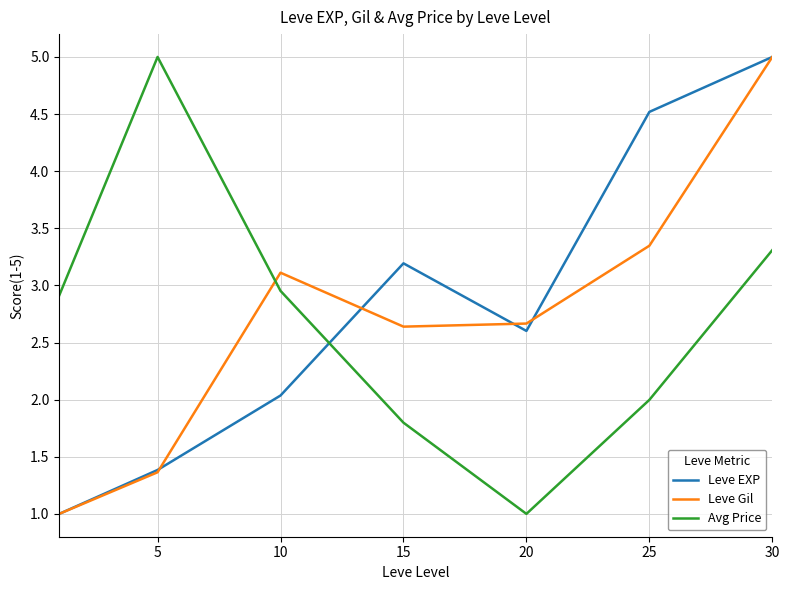

What is the minimum value shown in the chart?

1.0